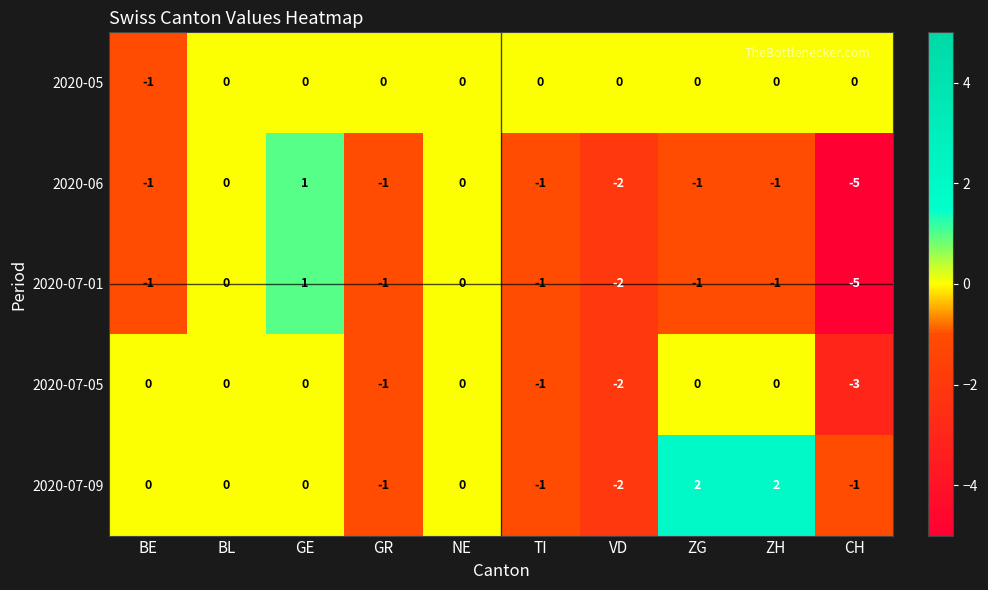

What is the difference between the second highest and minimum values in the 2020-07-01 series?

5